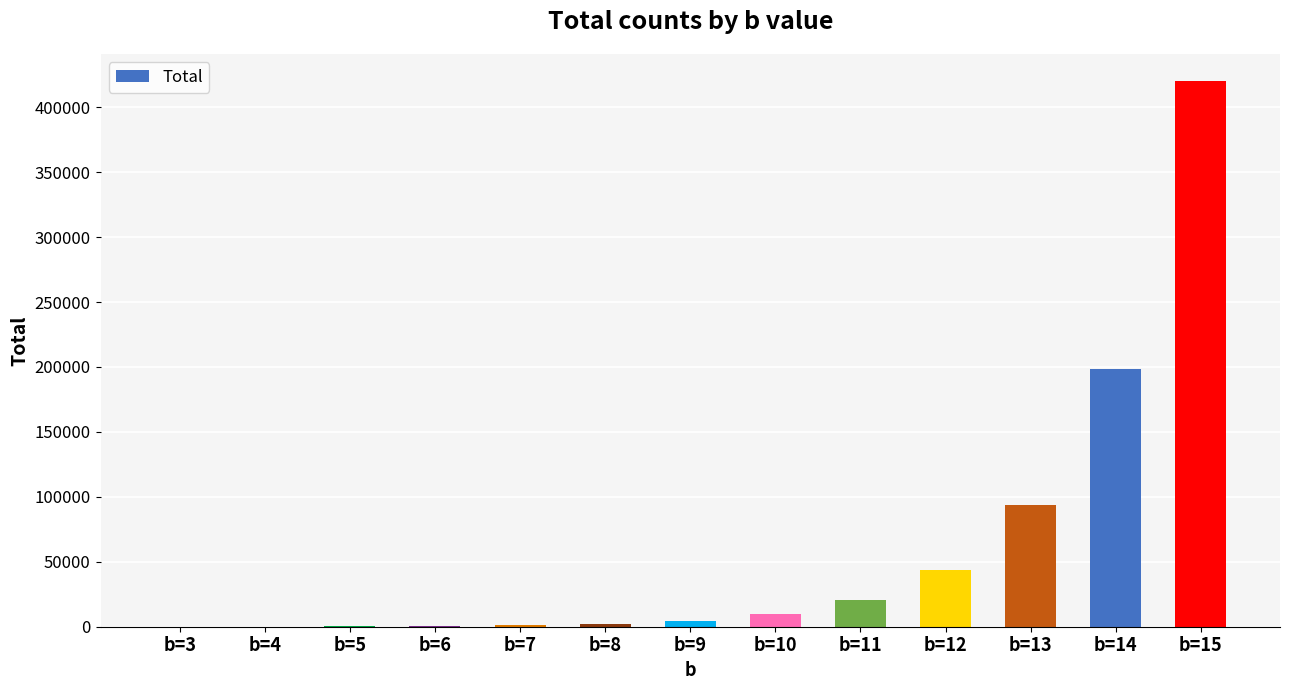

What is the difference between the values at b=12 and b=13?

49532